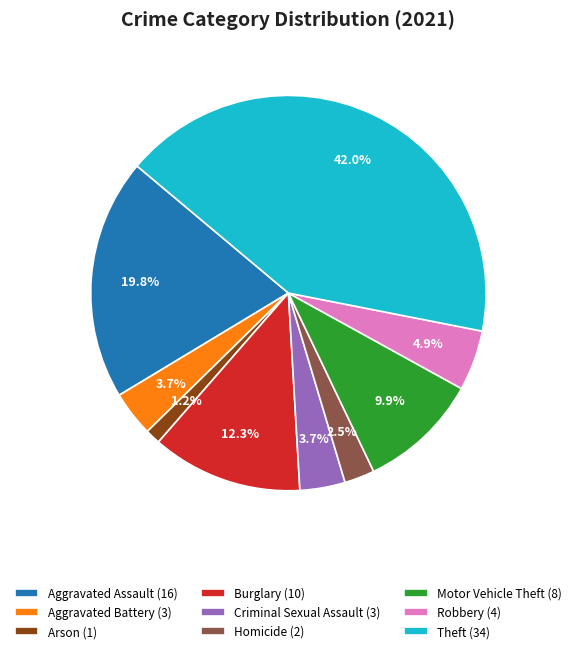

To the nearest percent, what portion does Aggravated Assault represent?

20%